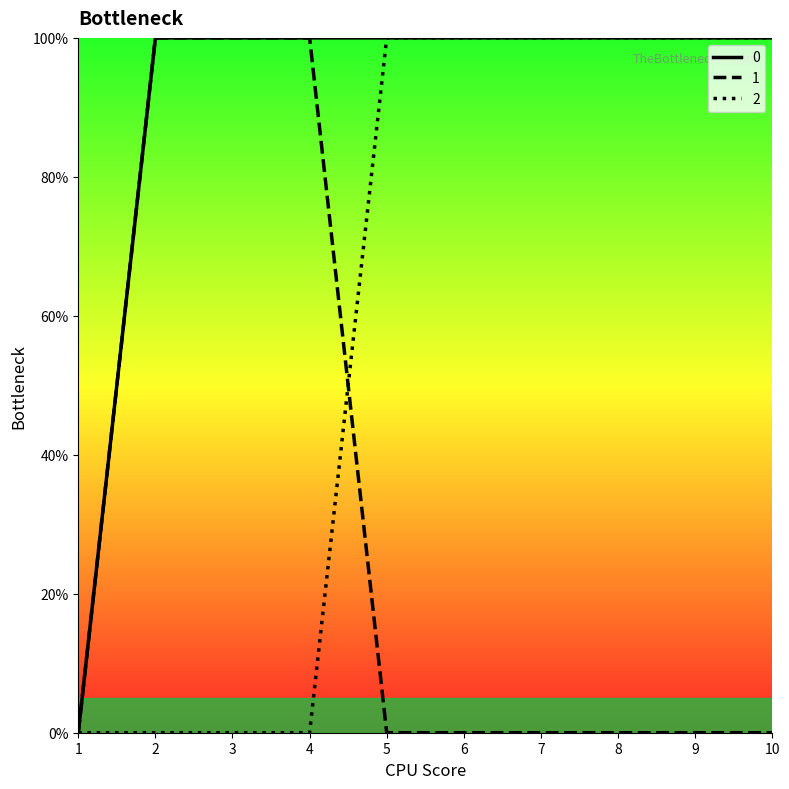

What is the maximum value shown in the chart?

1